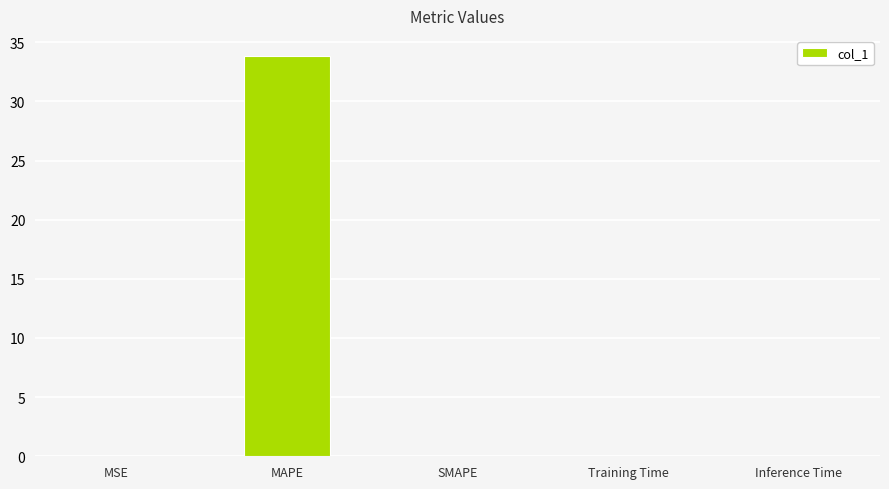

What is the greatest value displayed?

33.8